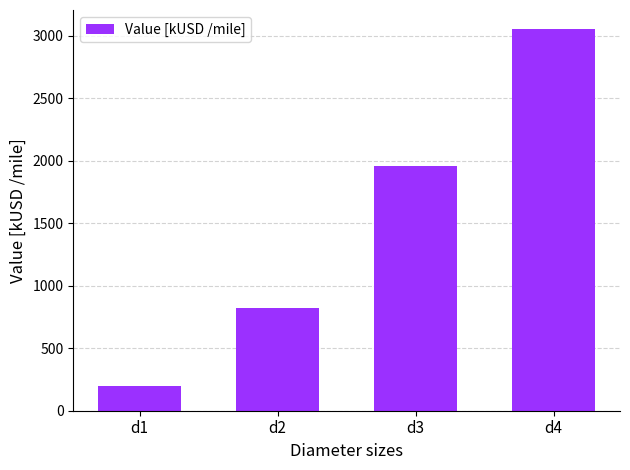

Between d4 and d2, which is larger?

d4